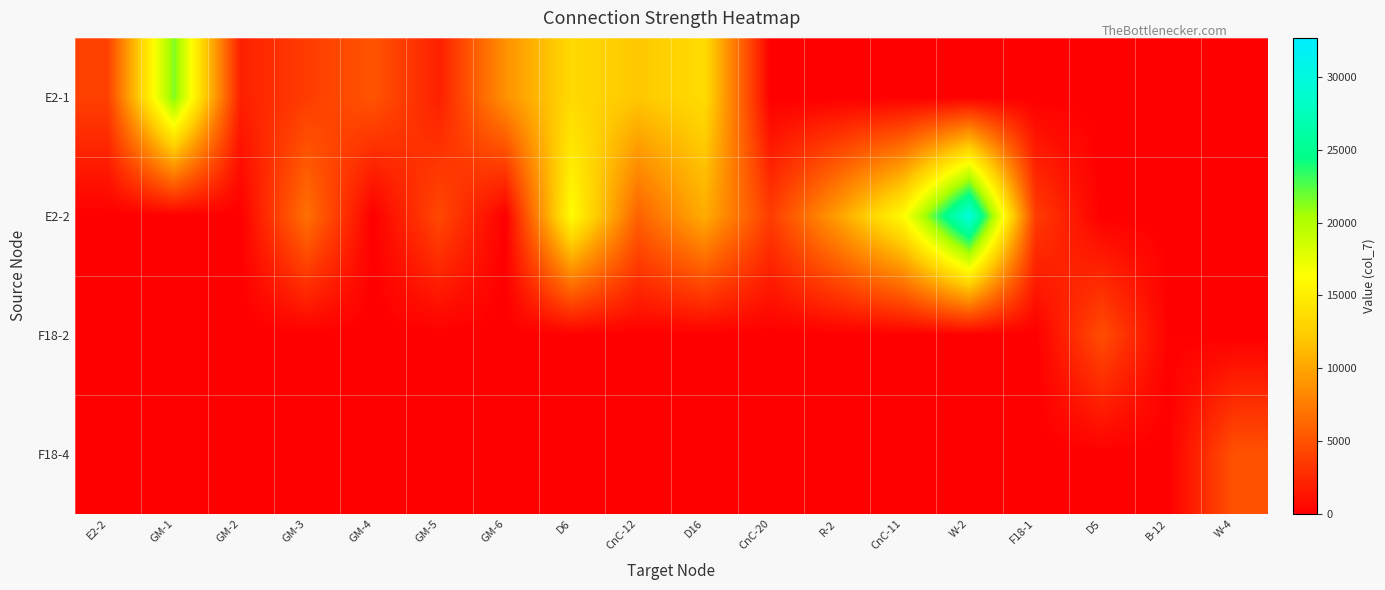

List the series in order of their peak value, lowest first.

F18-2, F18-4, E2-1, E2-2